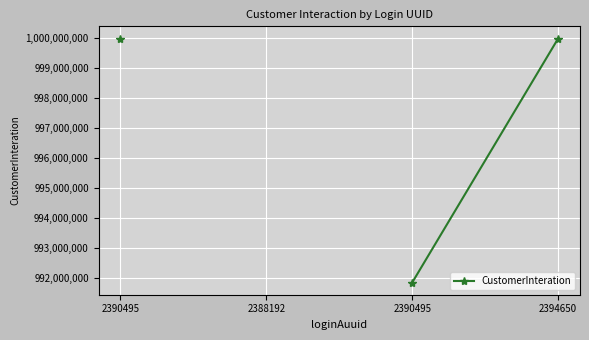

Where is the data nearest to the value 995916714?

2390495